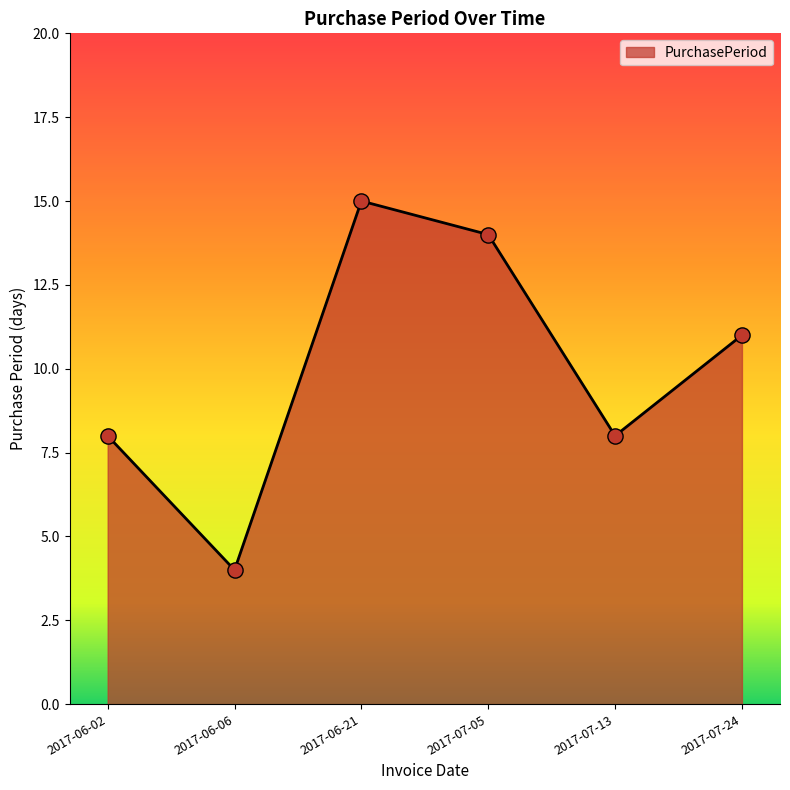

What is the ratio of the value at 2017-06-02 to the value at 2017-06-21?

0.5